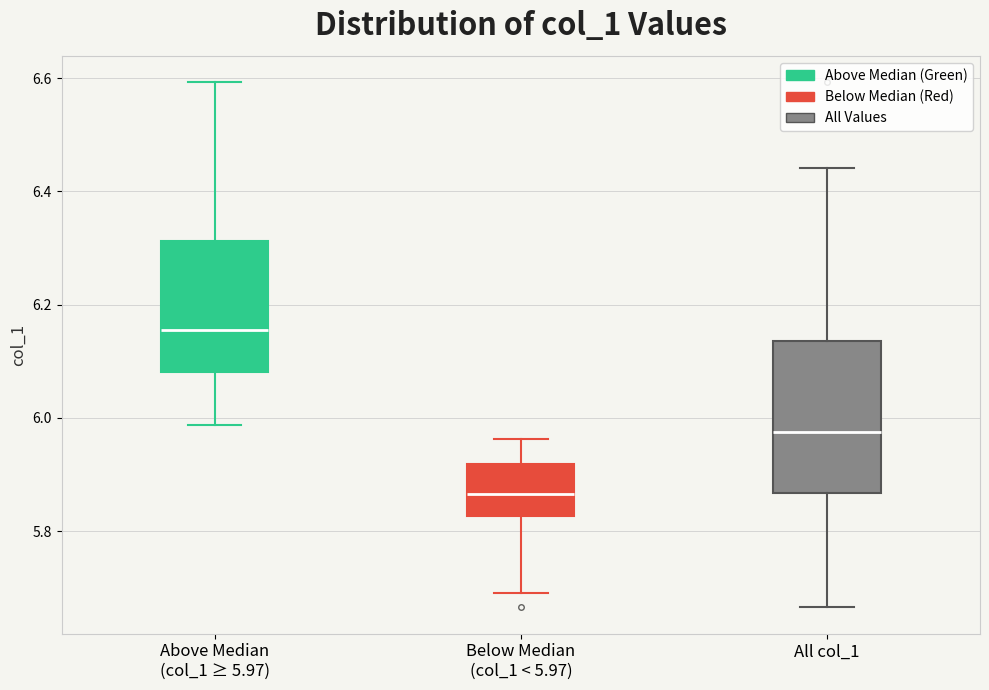

Which box has the lowest median line?

Below Median (col_1 < 5.97)